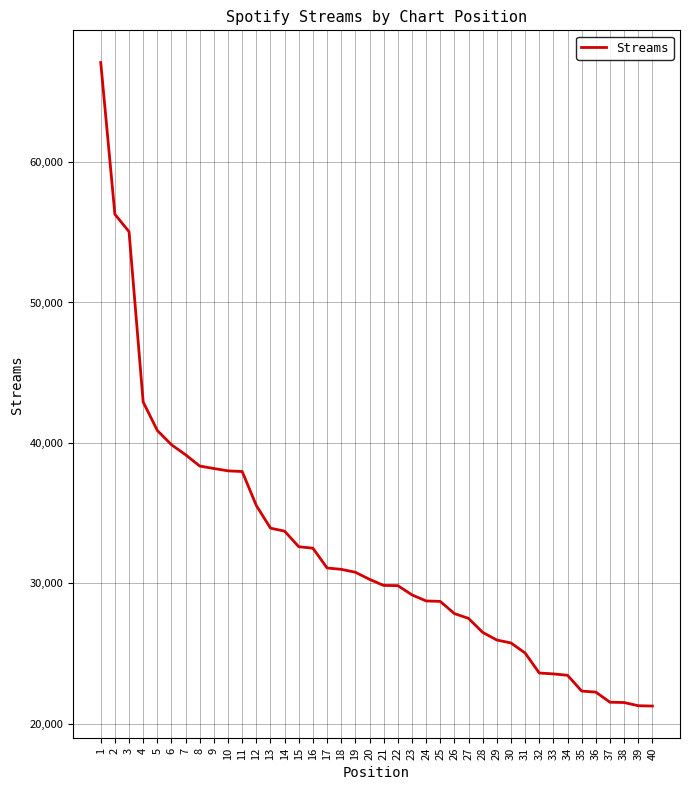

Where is the data nearest to the value 44175?

4